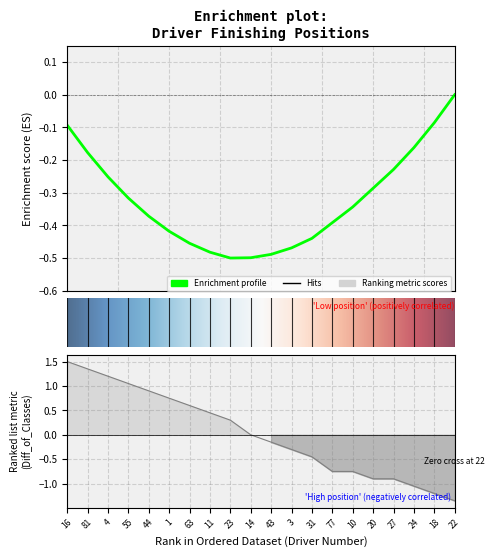

What is the greatest value displayed?

1.5